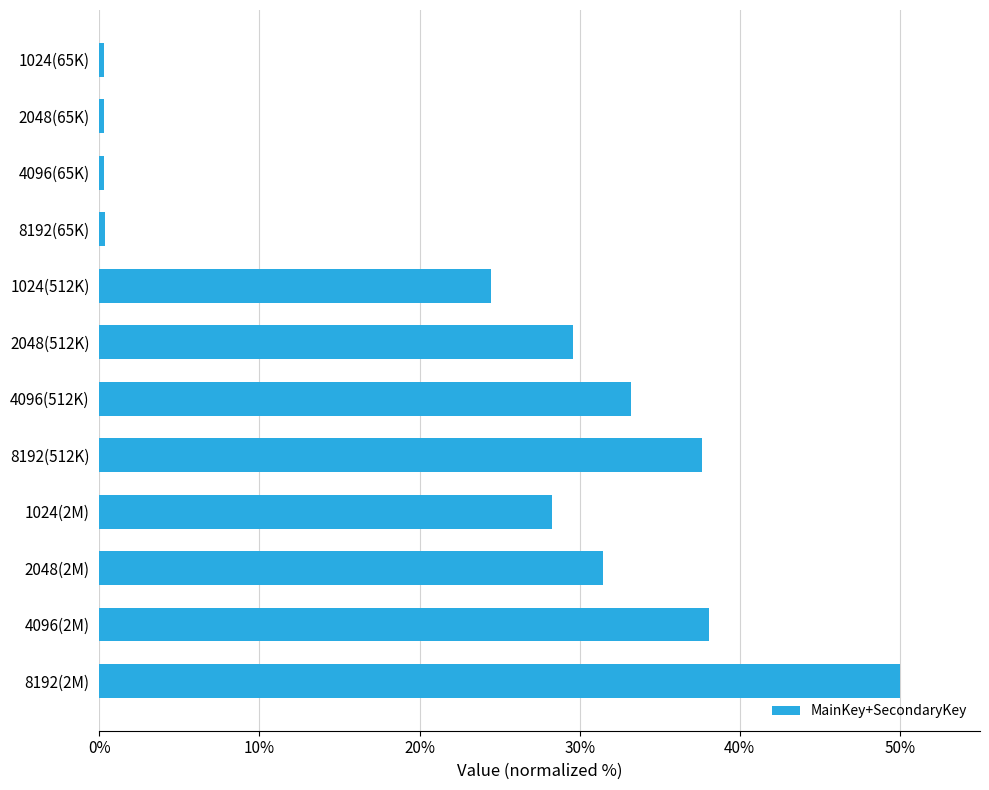

The value at 1024(2M) is 42.8. True or false?

False